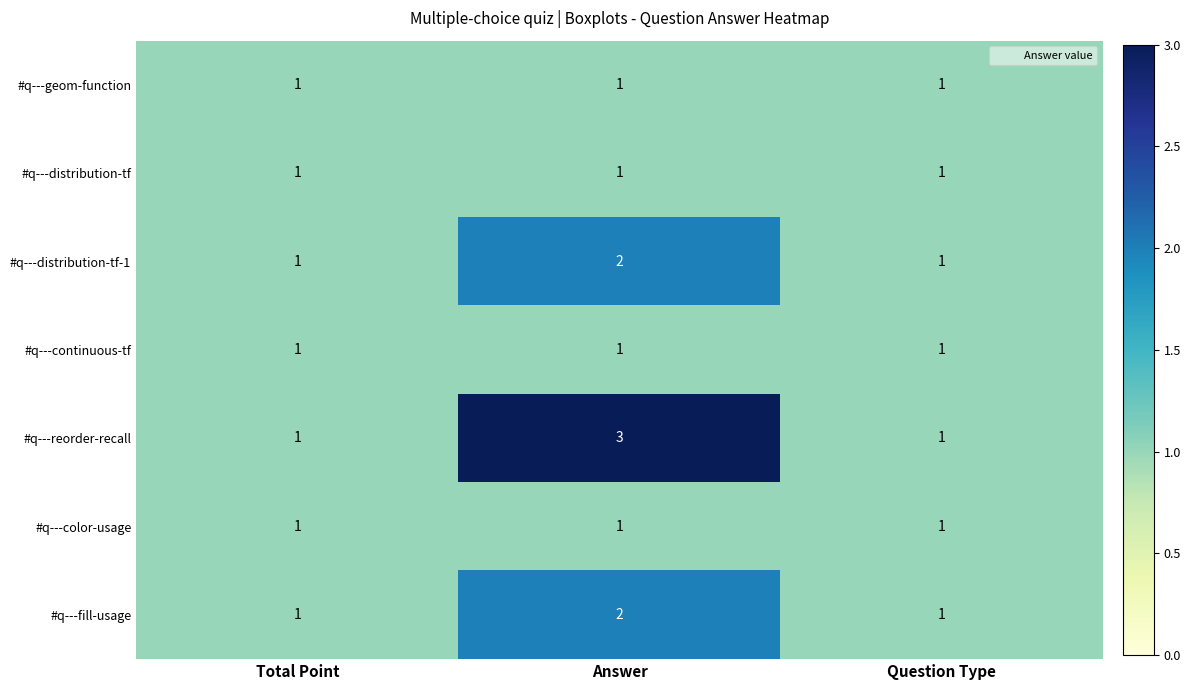

What is the spread (max minus min) of values at Answer?

2